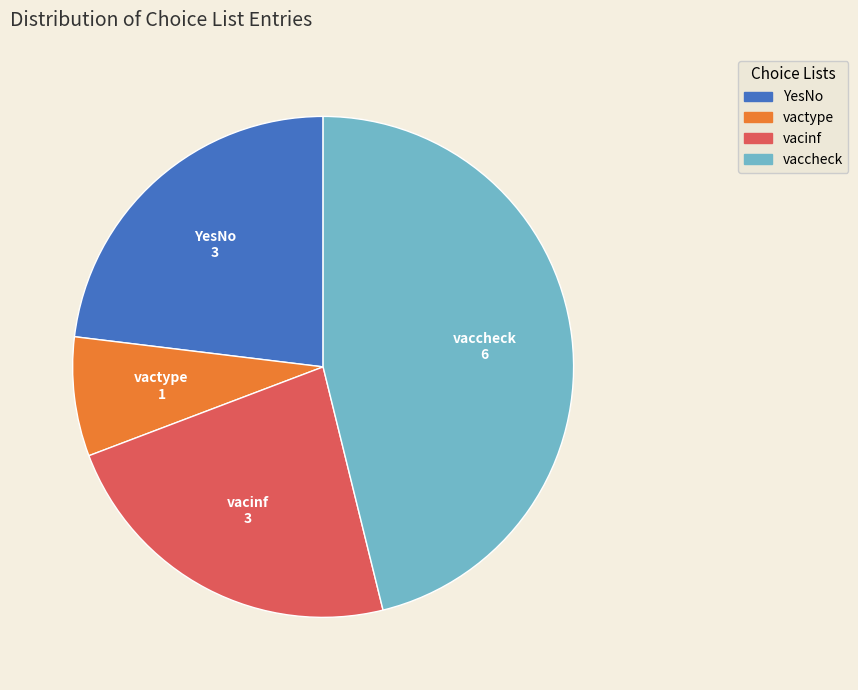

What is the ratio of the value at vacinf to the value at vaccheck?

0.5